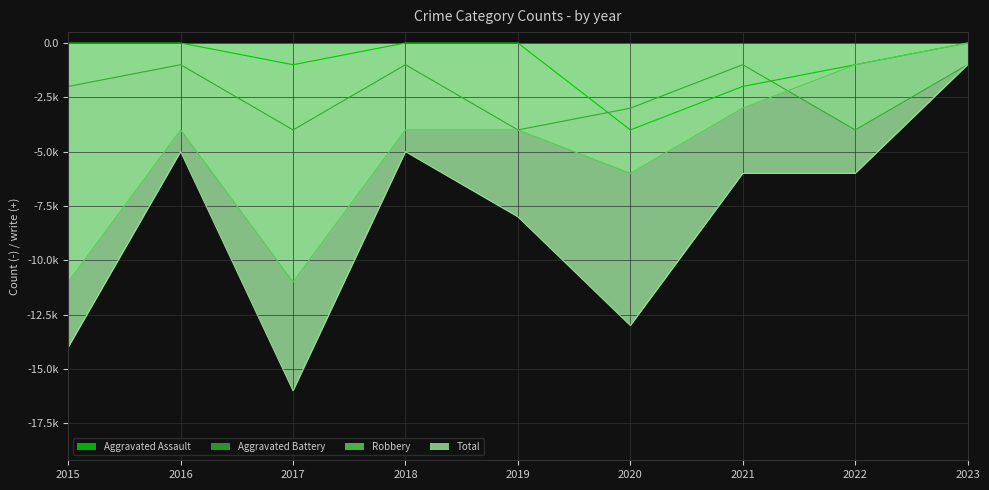

True or false: Aggravated Assault and Total cross at least once.

False